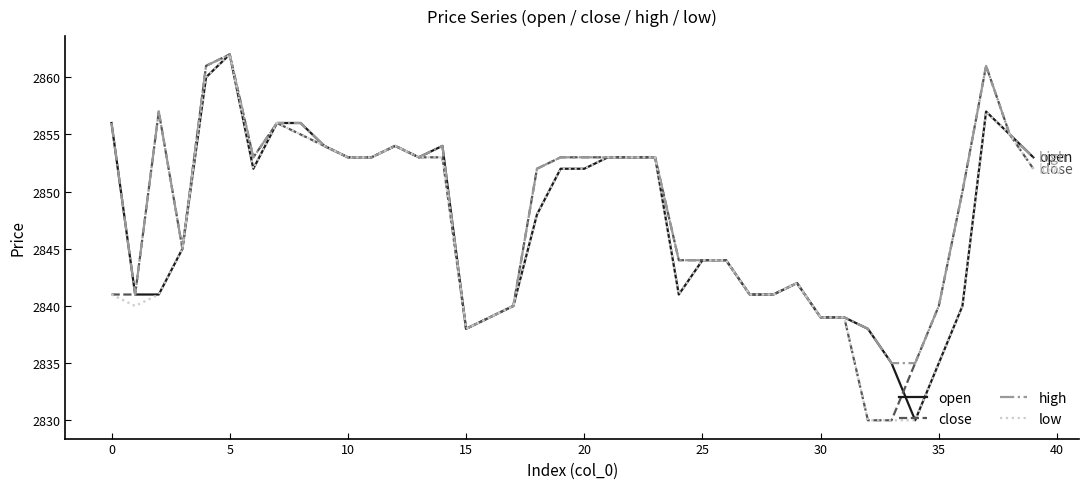

What is the minimum value for close?

2830